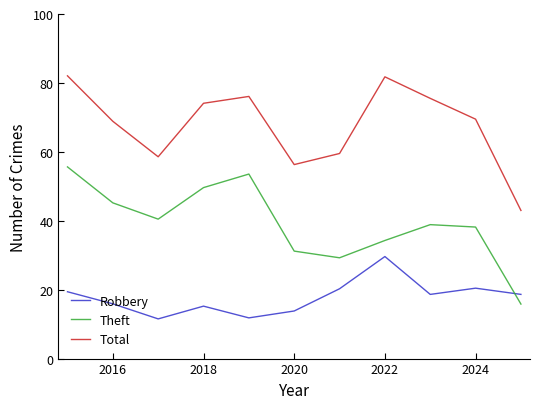

What is the maximum value shown in the chart?

82.1